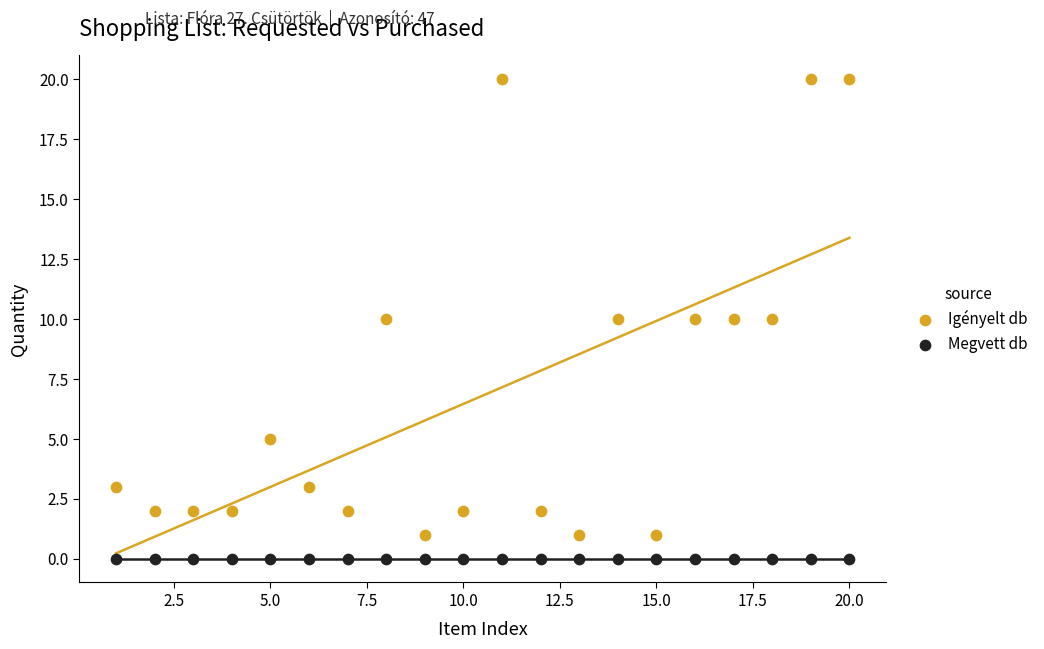

Which series reaches the minimum Y coordinate?

Megvett db